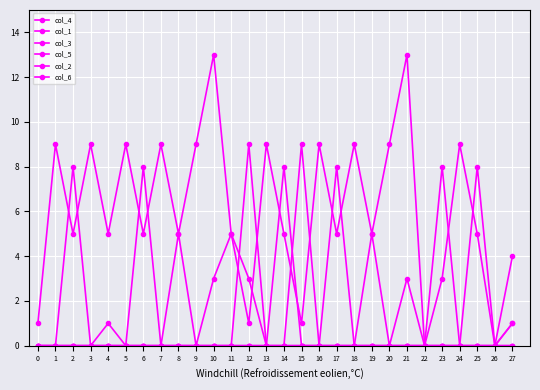

List the labels in order of col_6 value, smallest first.

0, 1, 2, 3, 4, 5, 6, 7, 8, 9, 10, 11, 12, 13, 14, 15, 16, 17, 18, 19, 20, 21, 22, 23, 24, 25, 26, 27